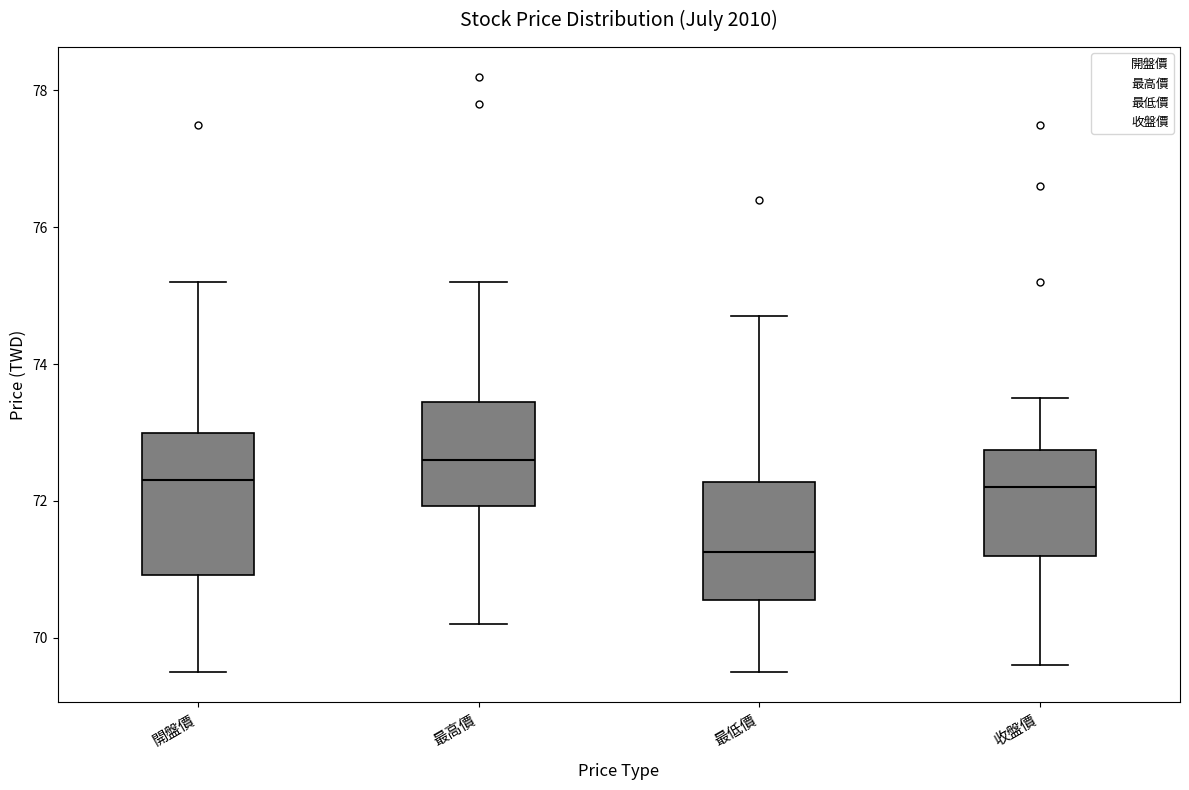

Reading left to right, transcribe this box plot: for each box, give where its median line is, the range the box spans, and where its two whiskers end, as read against the y-axis. The values are not printed on the chart, so give them approximately, as read against the axis.

開盤價: median 72.4, box 71.0 to 73.0, whiskers 69.6 to 75.2
最高價: median 72.6, box 72.0 to 73.4, whiskers 70.2 to 75.2
最低價: median 71.2, box 70.6 to 72.2, whiskers 69.6 to 74.8
收盤價: median 72.2, box 71.2 to 72.8, whiskers 69.6 to 73.6